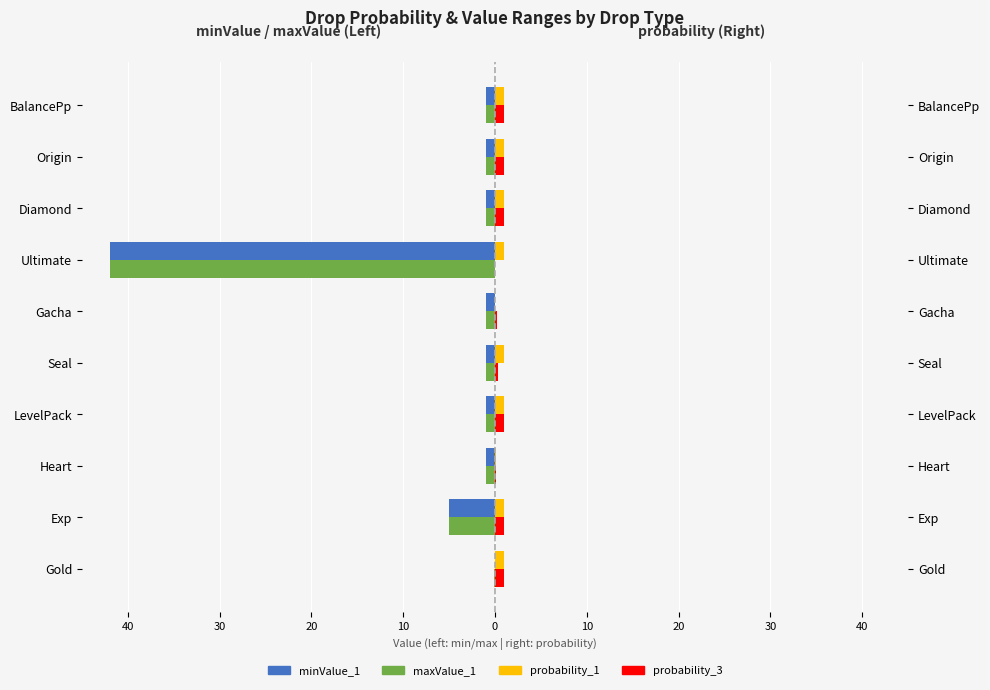

What is the maximum value for probability_3?

1.0